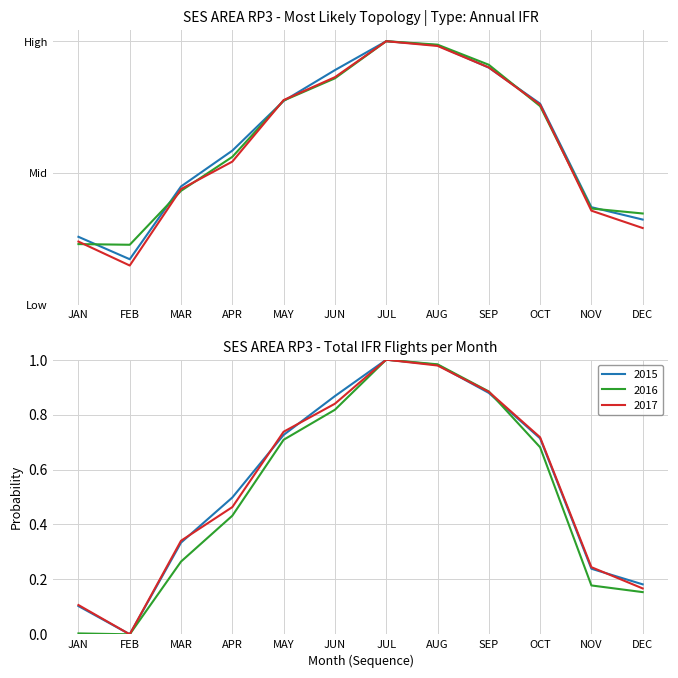

How many interior local peaks does the 2017 series have?

1